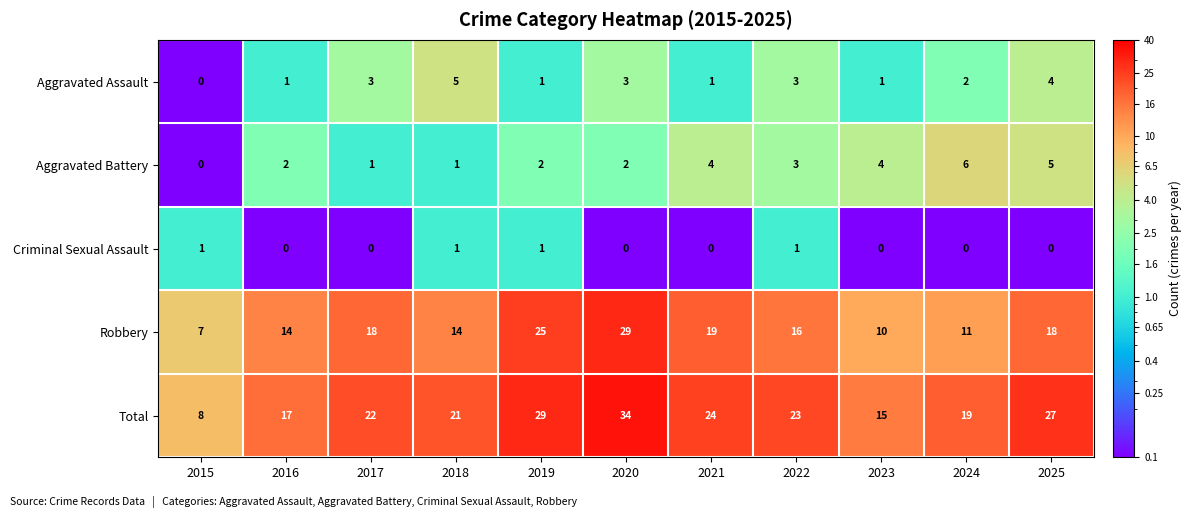

What is the difference between the Robbery values at 2024 and 2018?

3